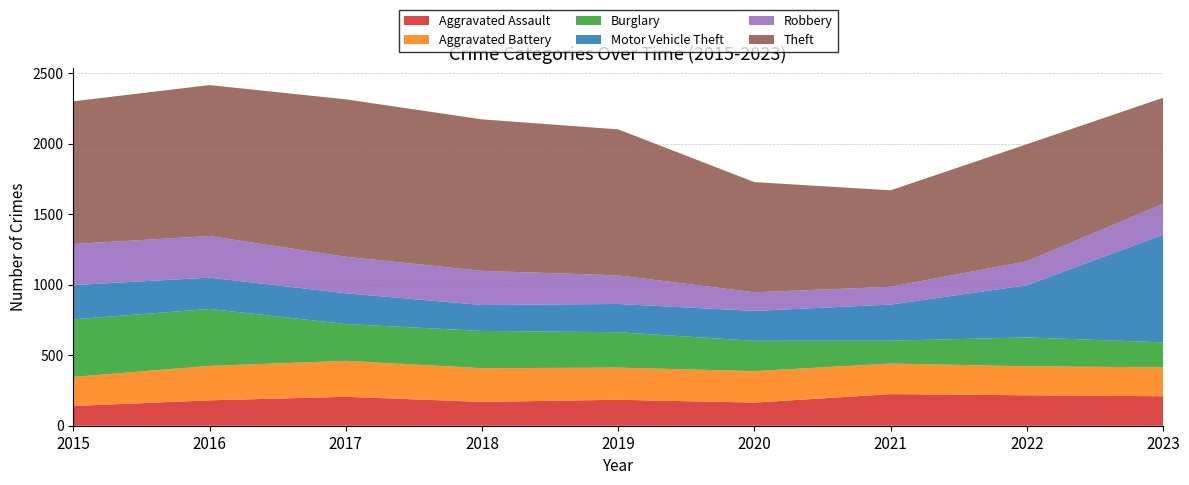

Reading left to right, extract all data points from this chart.

Aggravated Assault: 140	180	205	169	184	164	224	216	209
Aggravated Battery: 206	244	255	239	228	223	217	205	205
Burglary: 408	404	261	264	251	215	162	205	177
Motor Vehicle Theft: 243	222	218	184	200	212	256	370	764
Robbery: 291	295	259	242	203	132	126	170	218
Theft: 1012	1070	1116	1074	1035	781	684	830	752